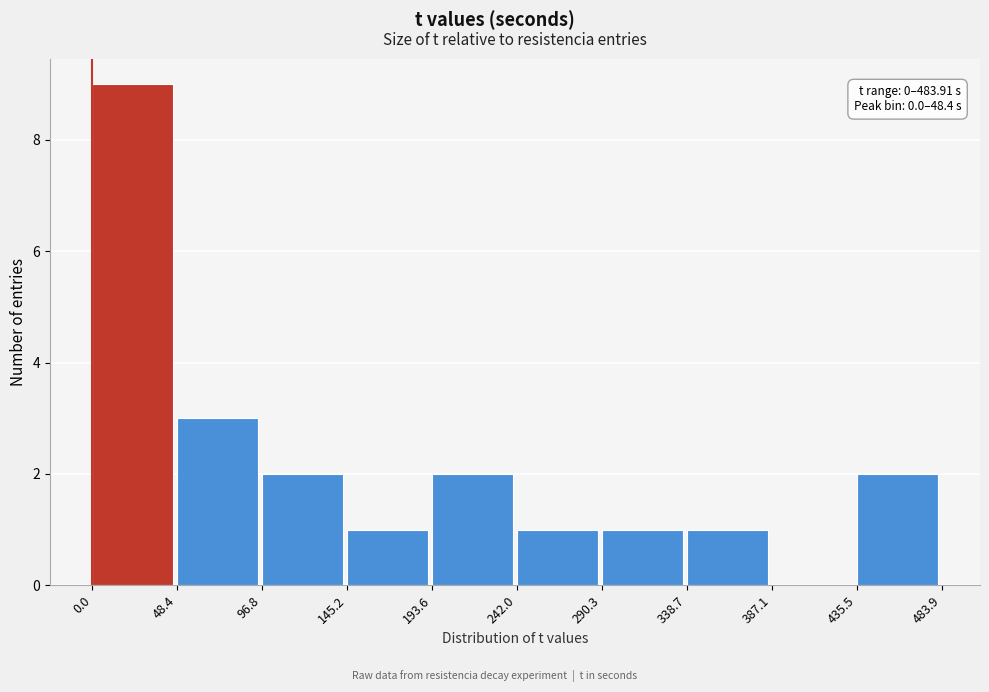

Which range on the x-axis has the tallest bar?

0.0 to 48.4